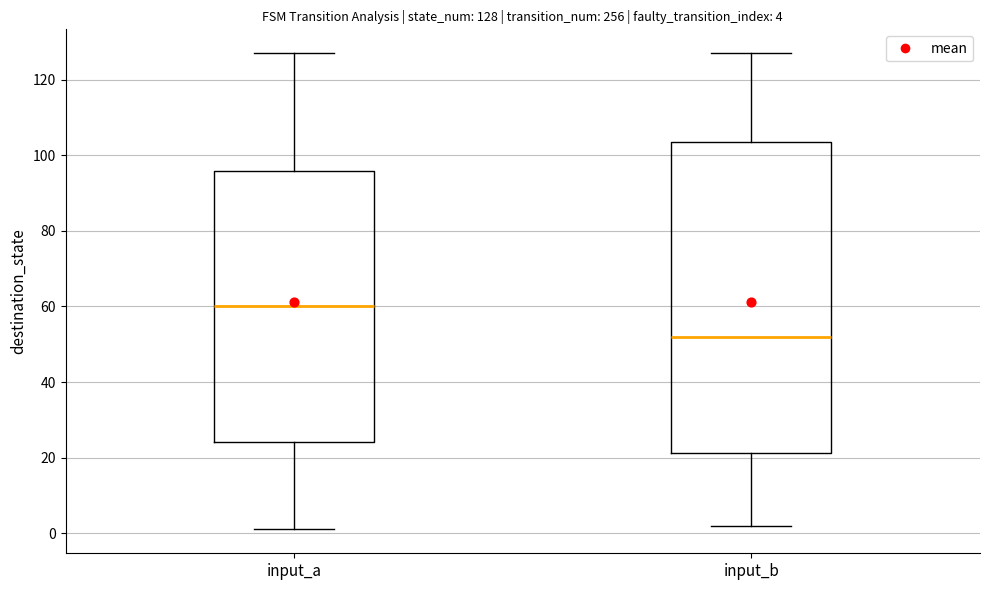

Which box's median line is the highest?

input_a